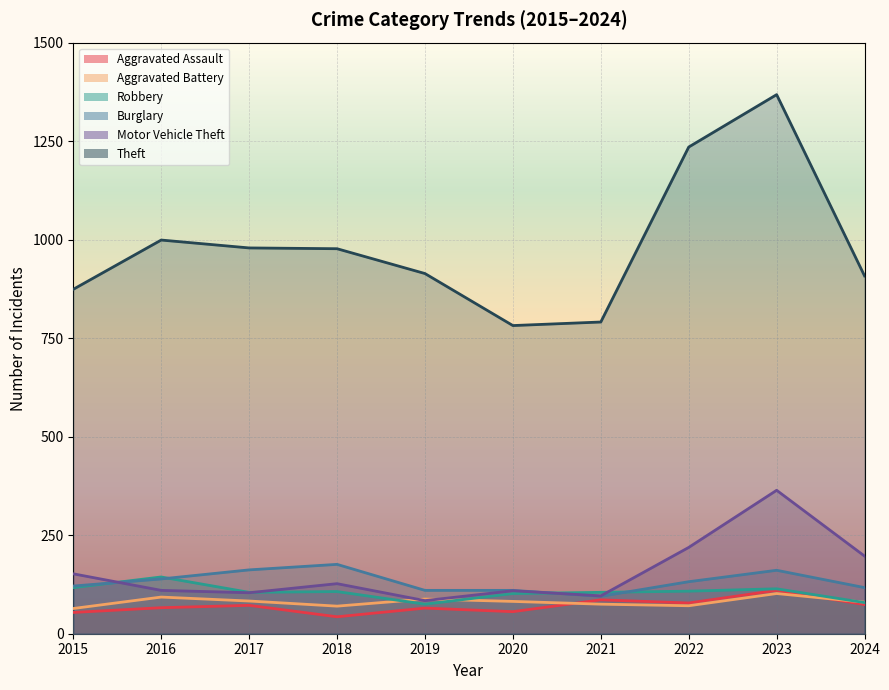

What is the sum of all Theft values?

9827